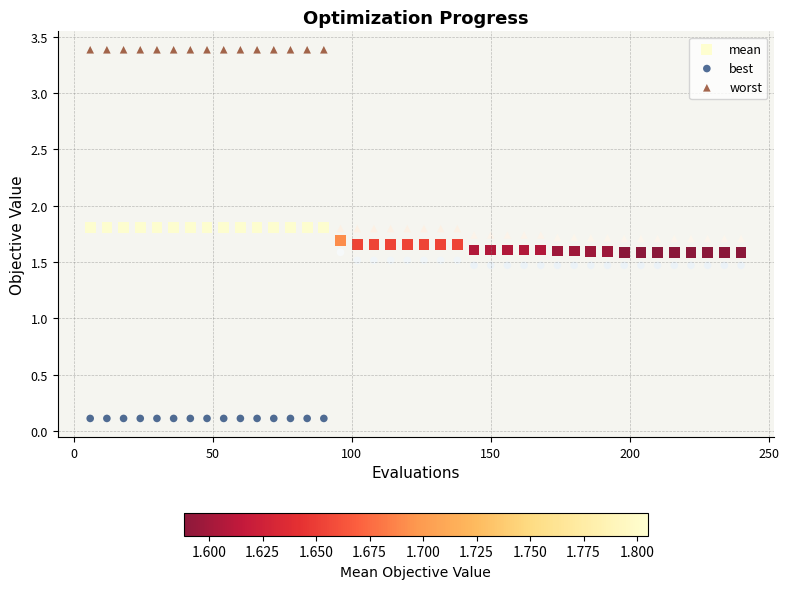

Which series reaches the maximum Y coordinate?

worst